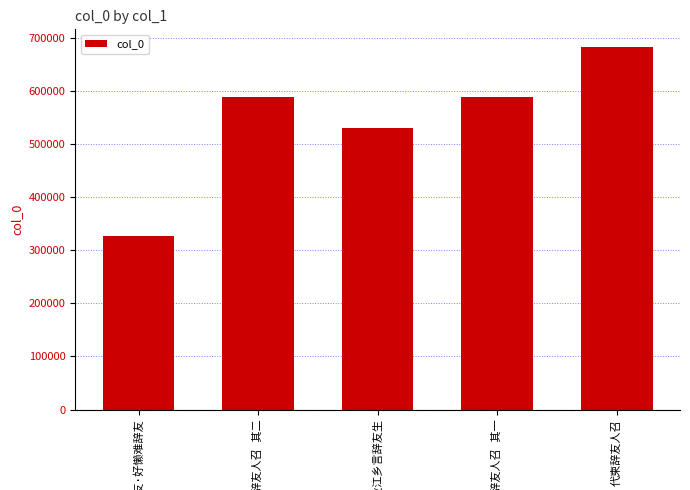

What is the maximum value shown in the chart?

682681